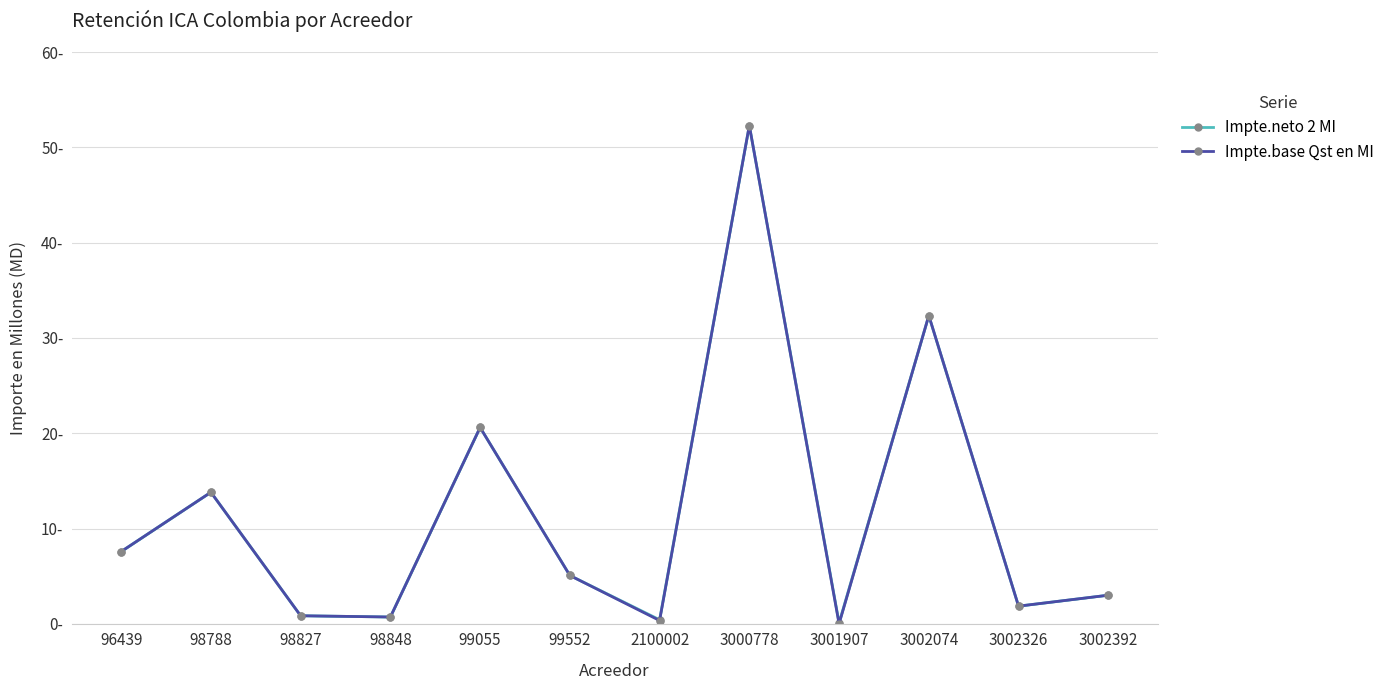

Where is the first local maximum for Impte.neto 2 MI?

98788